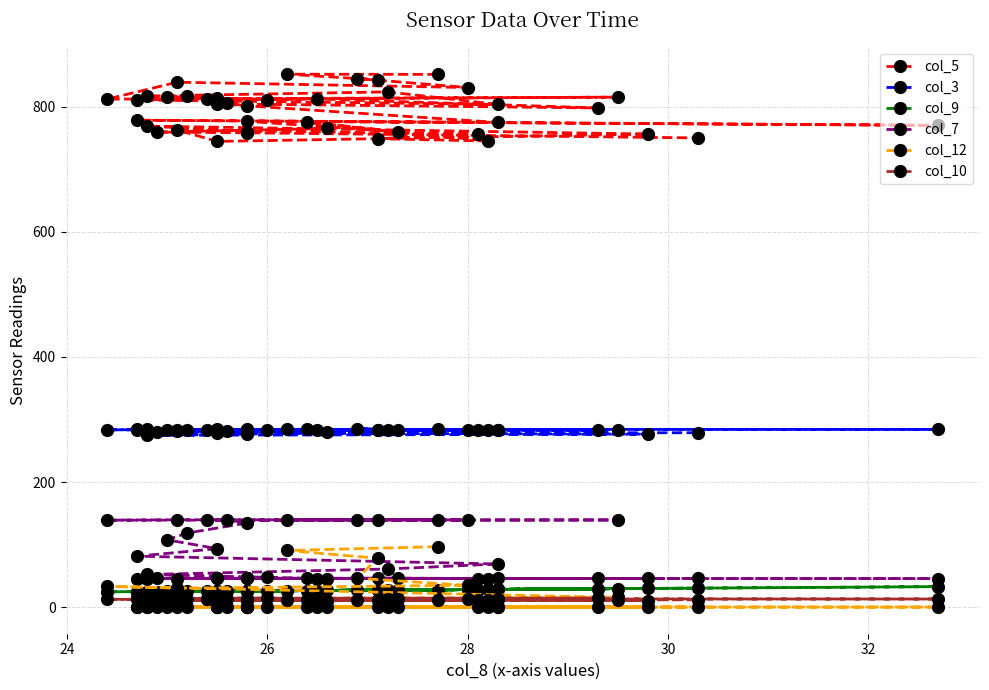

Is the value of col_9 at 32 greater than the value of col_12 at 27?

Yes